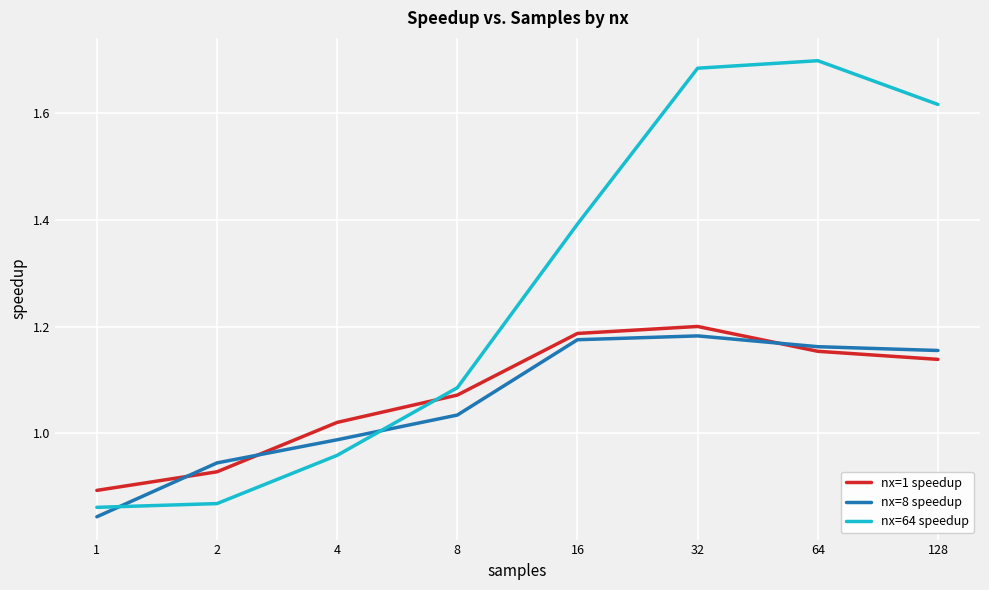

Which series has the largest range (max minus min)?

nx=64 speedup